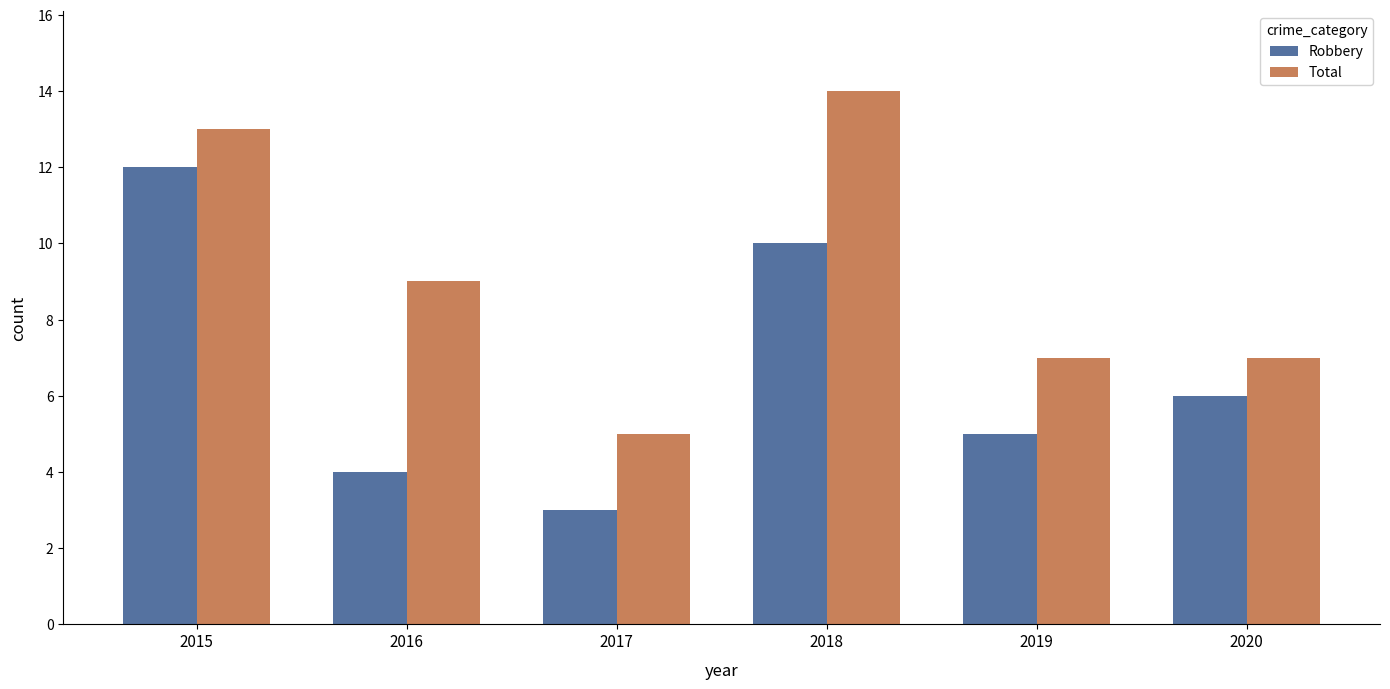

Which series has the largest total across all categories?

Total